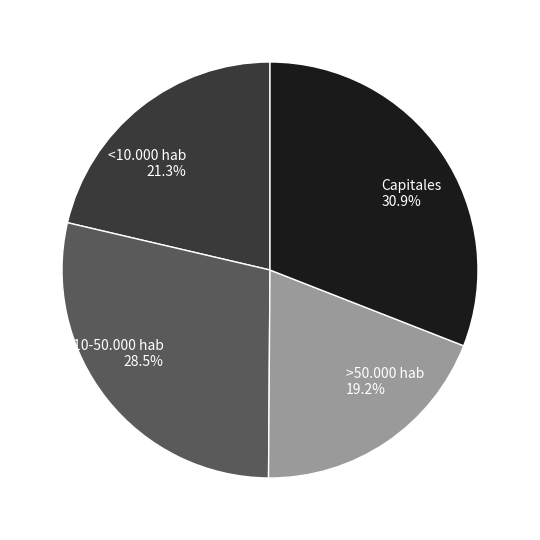

Does 10-50.000 hab 28.5% represent more than half of the total?

No